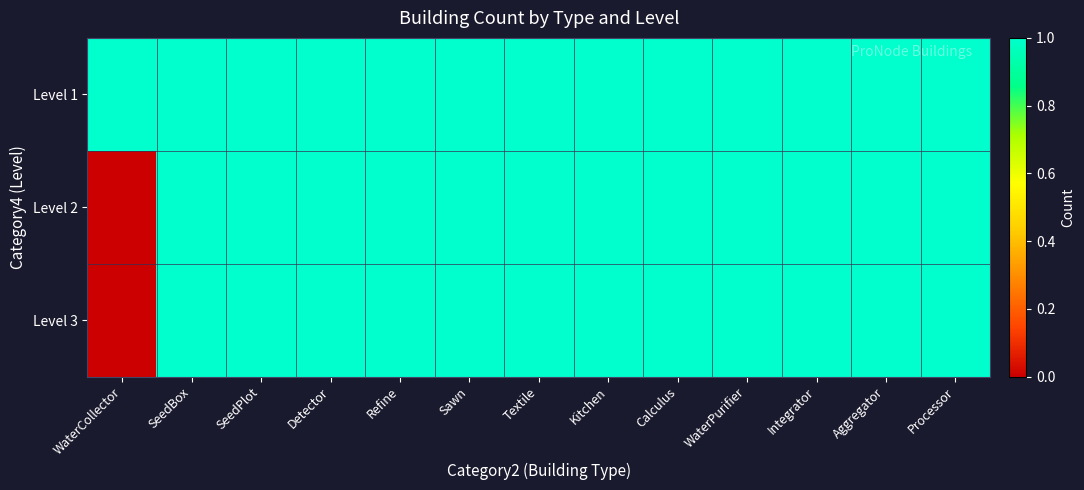

Between WaterCollector and SeedBox, which is larger?

WaterCollector